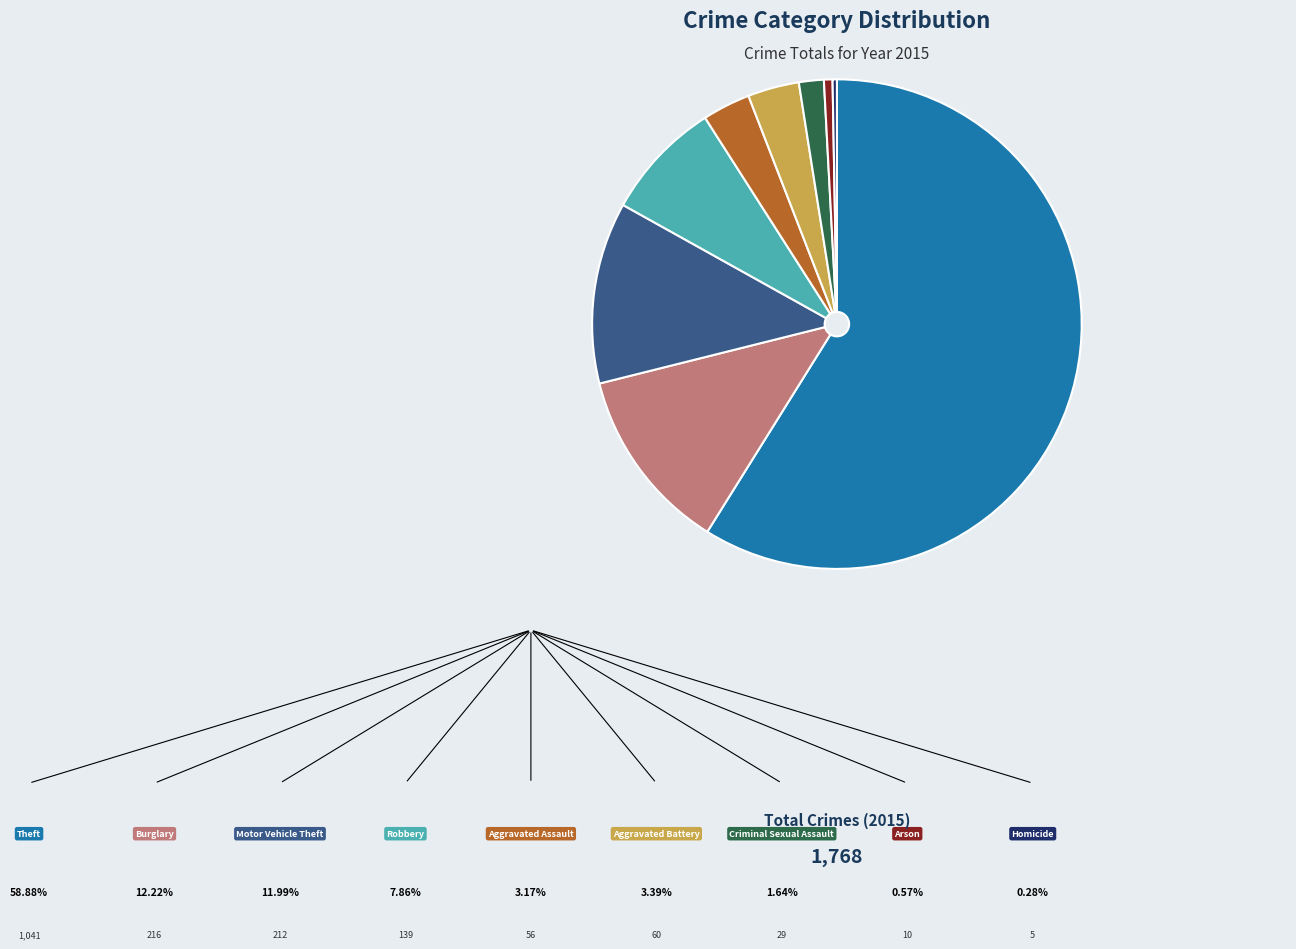

True or false: Theft accounts for 59% of the total.

True